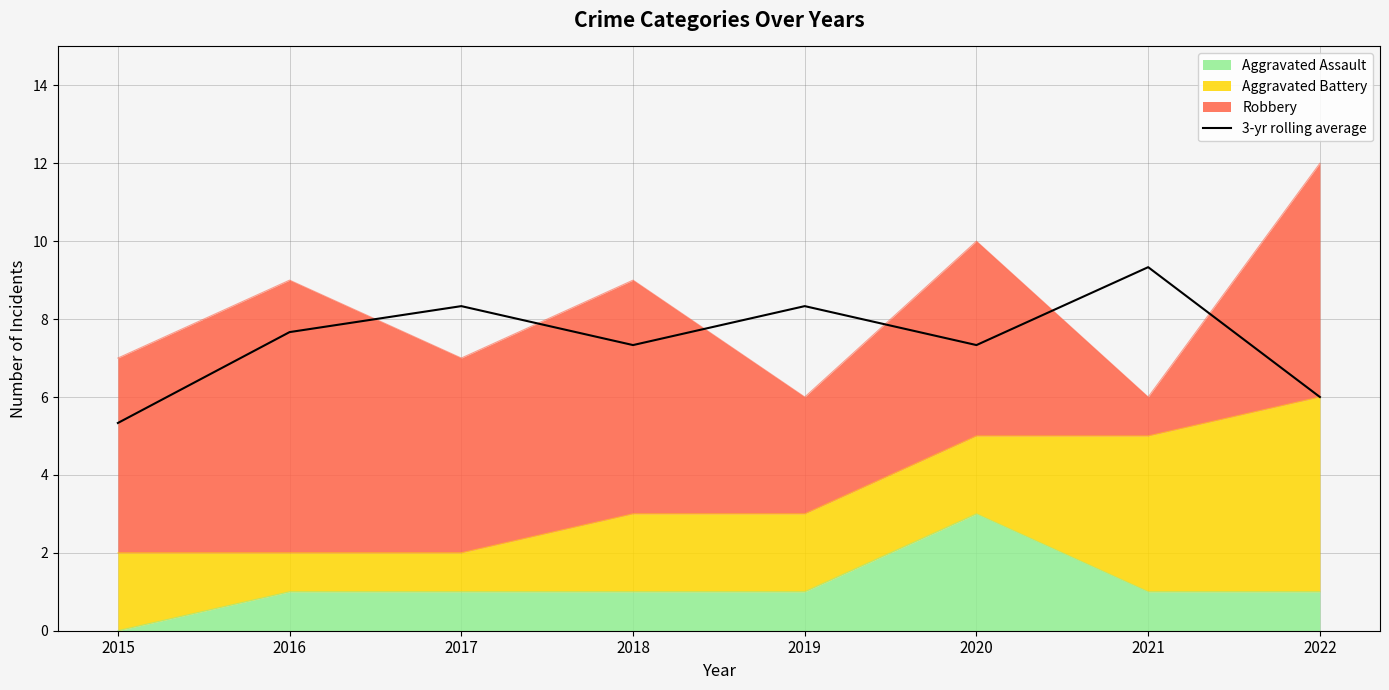

Which has a higher value, 2018 or 2017?

2017